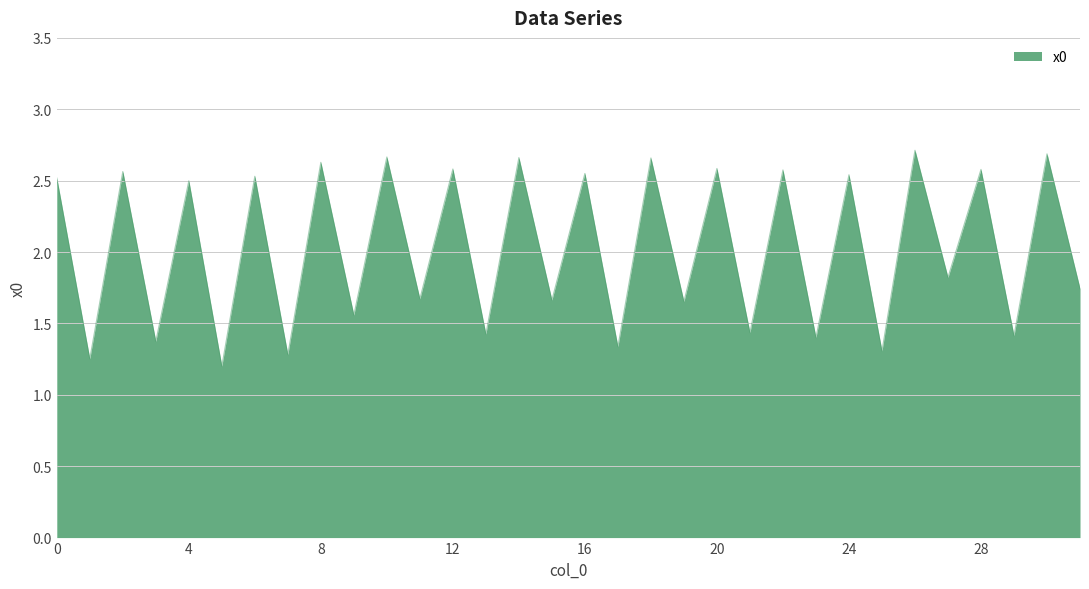

What is the difference between the maximum and minimum values?

1.5